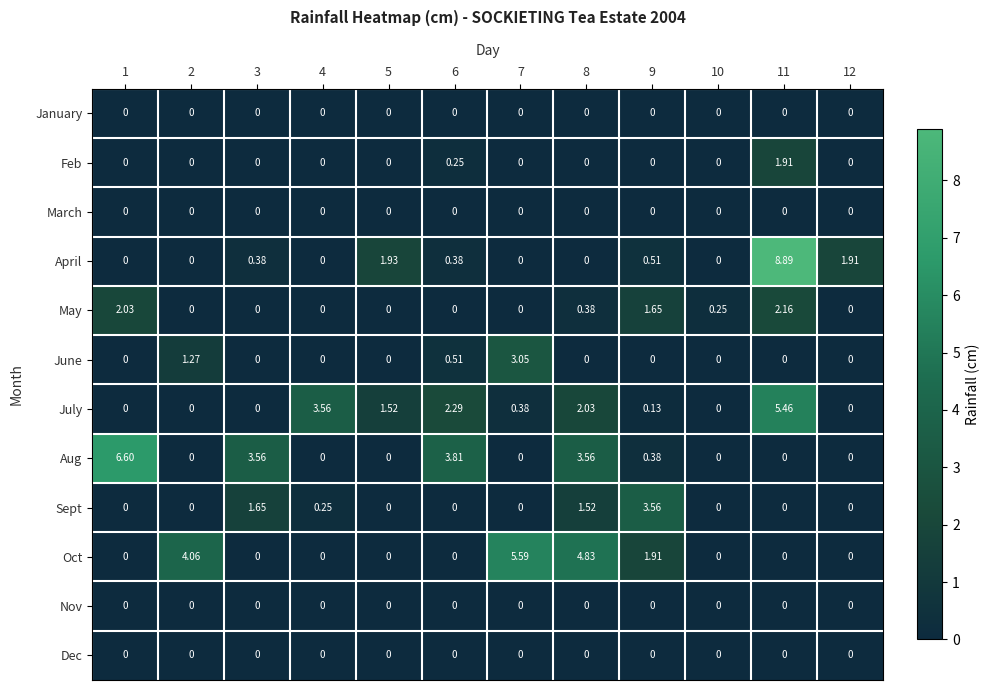

Which series has the largest total across all categories?

Aug